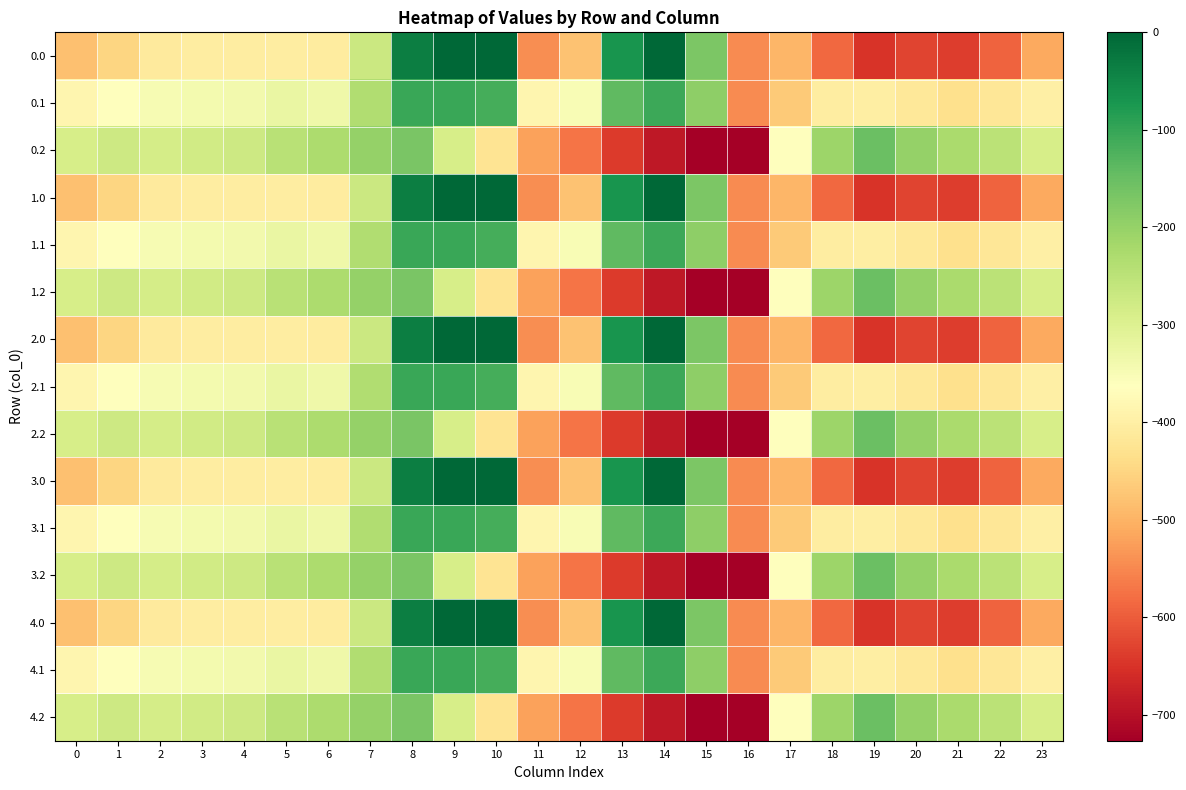

What is the difference between the highest and lowest values at 22?

344.8